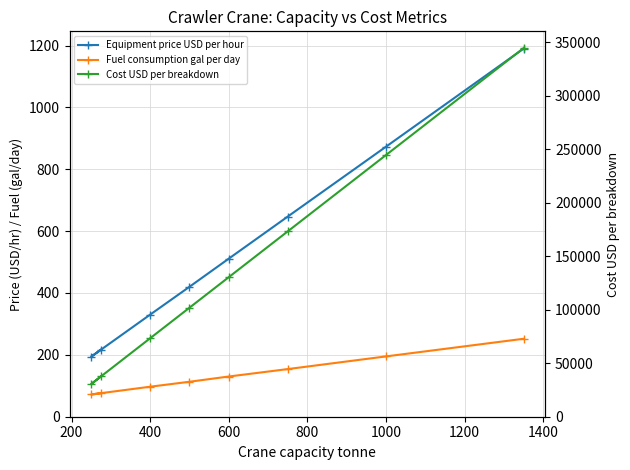

What is the difference between the maximum and minimum values in the Fuel consumption gal per day series?

180